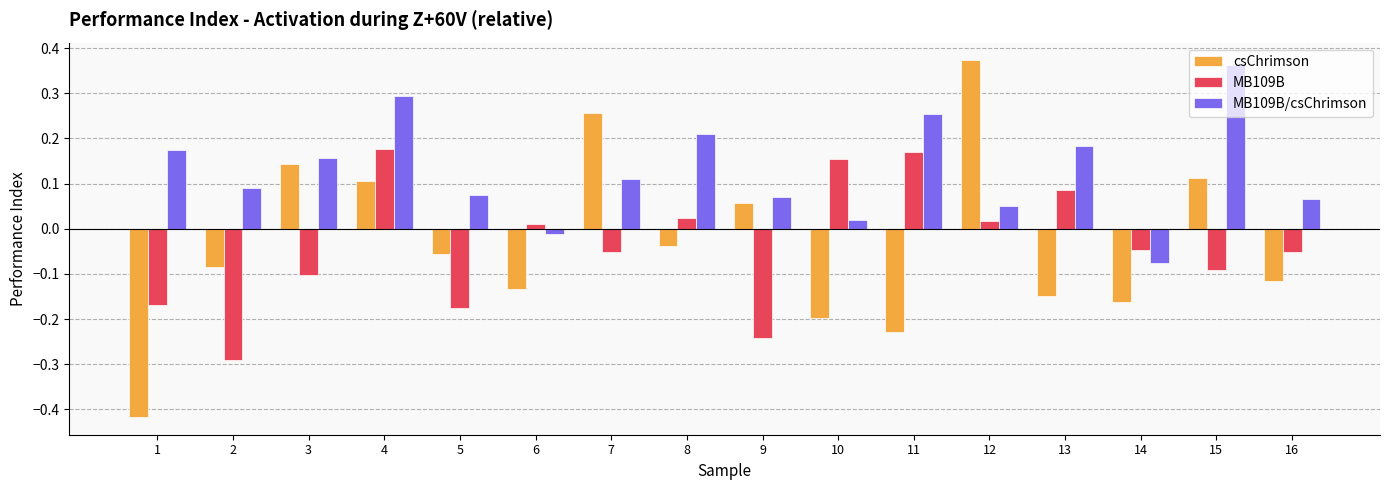

At which label does MB109B/csChrimson reach its peak?

15